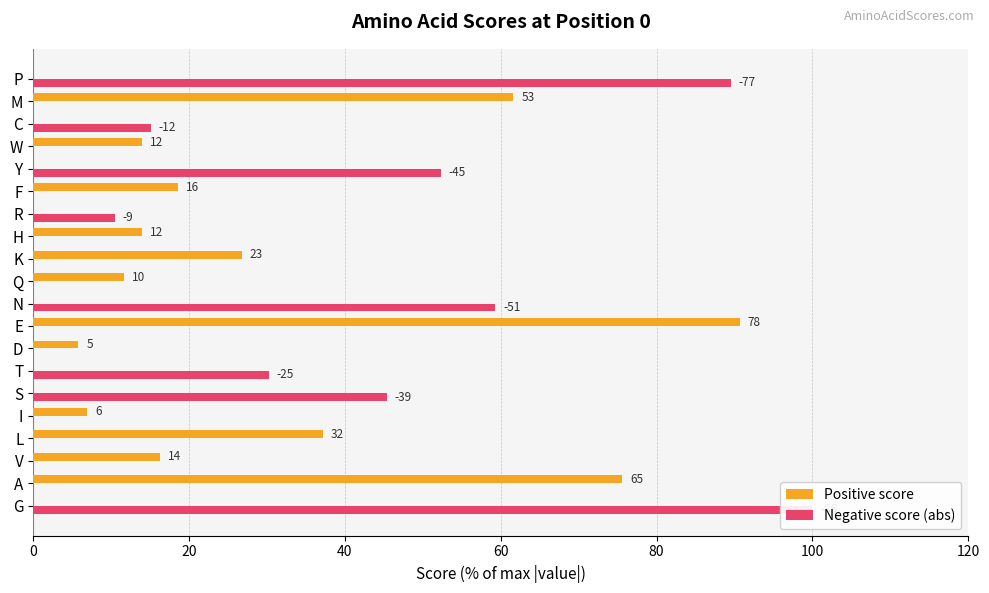

The Positive score series shows 14.0 at W. True or false?

True